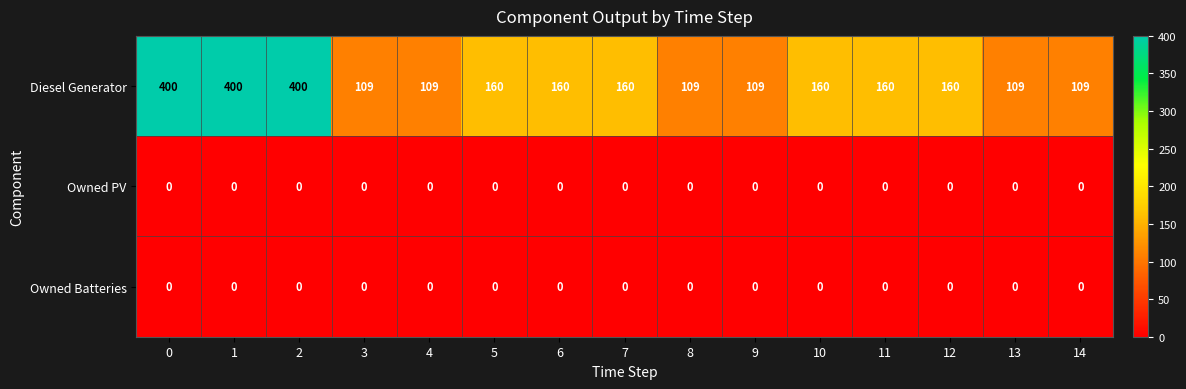

Count the Diesel Generator values in the range 109 to 160.

12